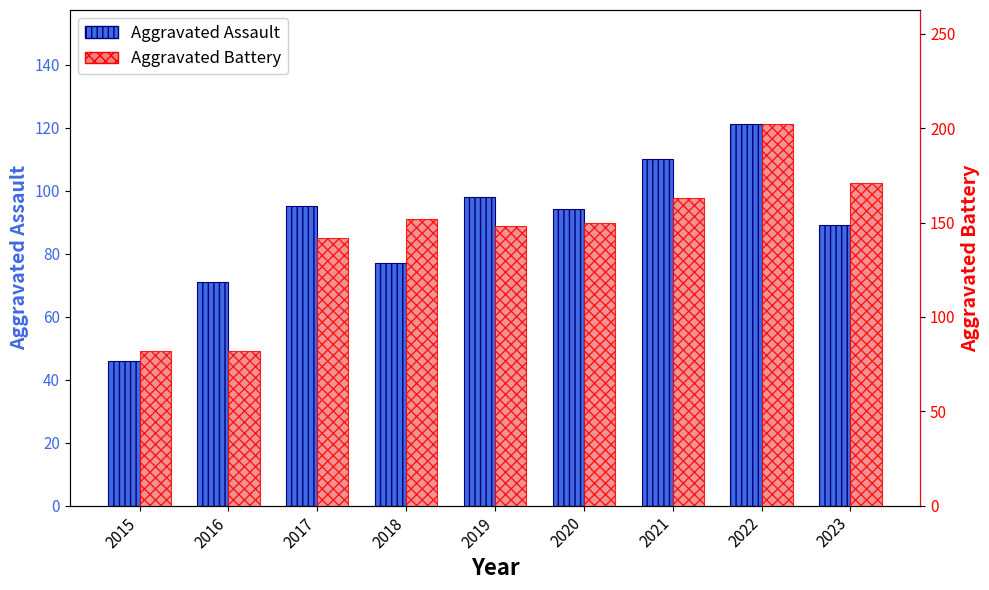

The Aggravated Battery series shows 64 at 2019. True or false?

False